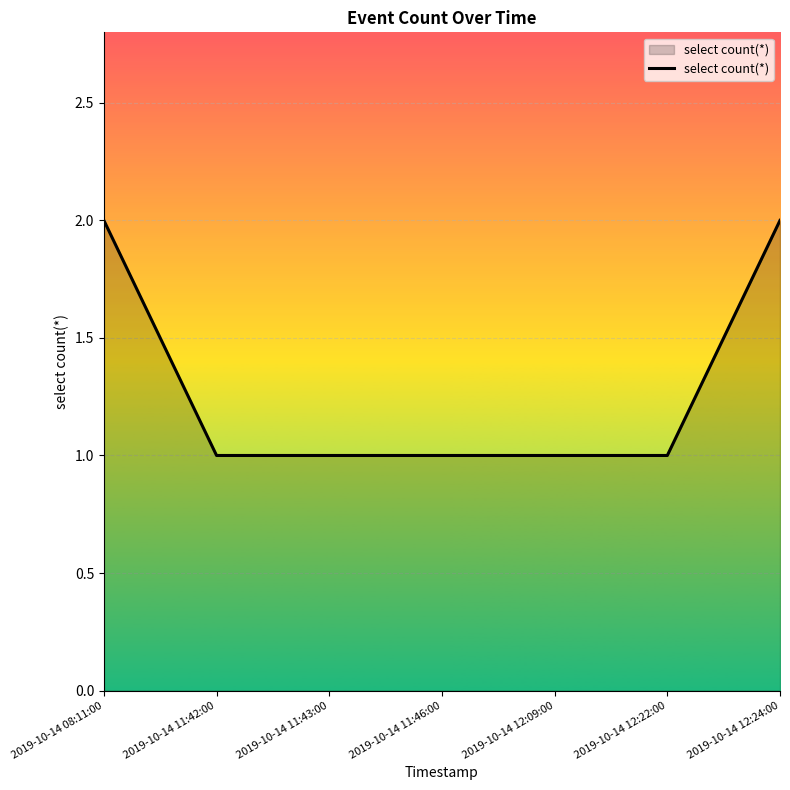

What is the change in value from 2019-10-14 11:43:00 to 2019-10-14 12:24:00?

+1